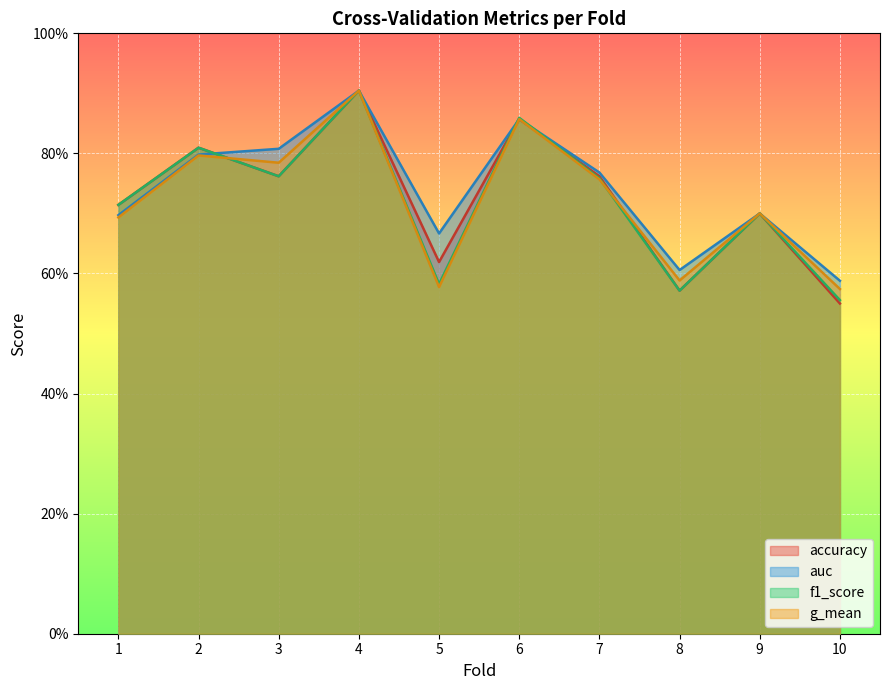

How many accuracy values are between 0 and 1?

10